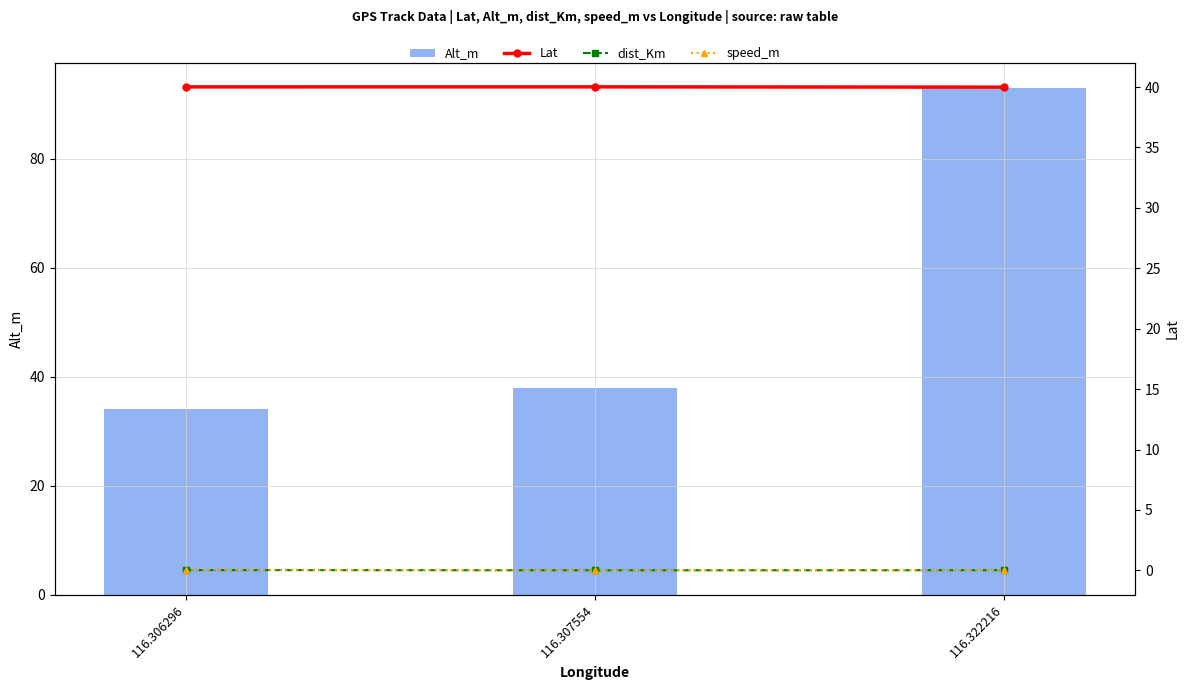

At how many categories does at least one series exceed 91?

1